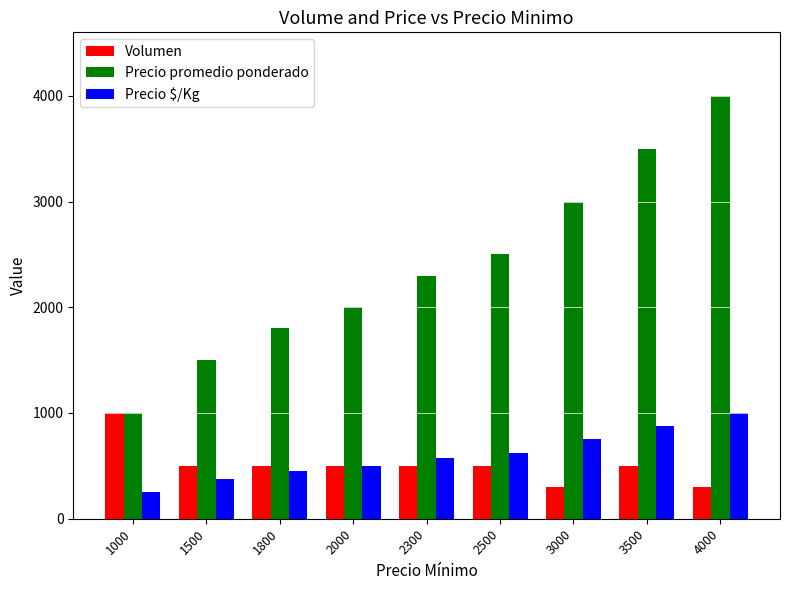

The value of Precio $/Kg at 3500 is 875. True or false?

True